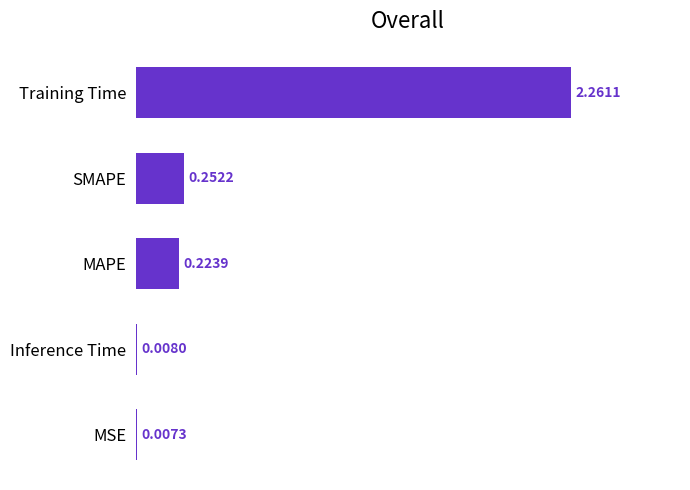

At which label is the value closest to 1?

SMAPE